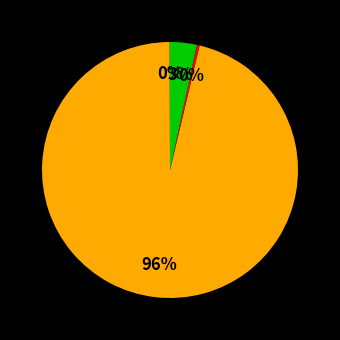

Count the number of slices in the pie.

4